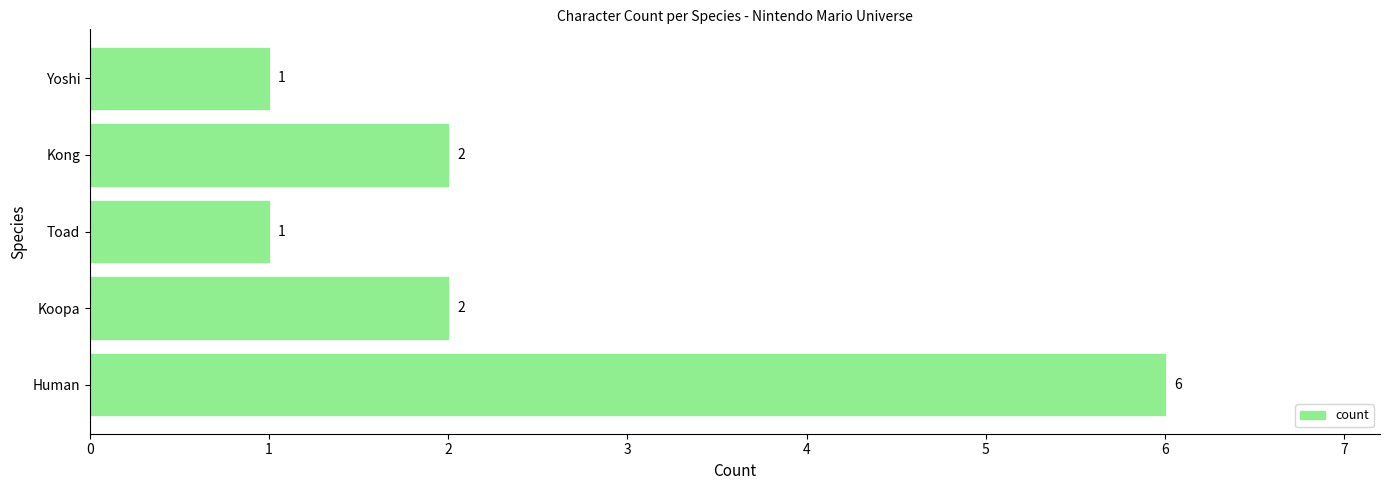

Which category has the highest value across all series?

Human